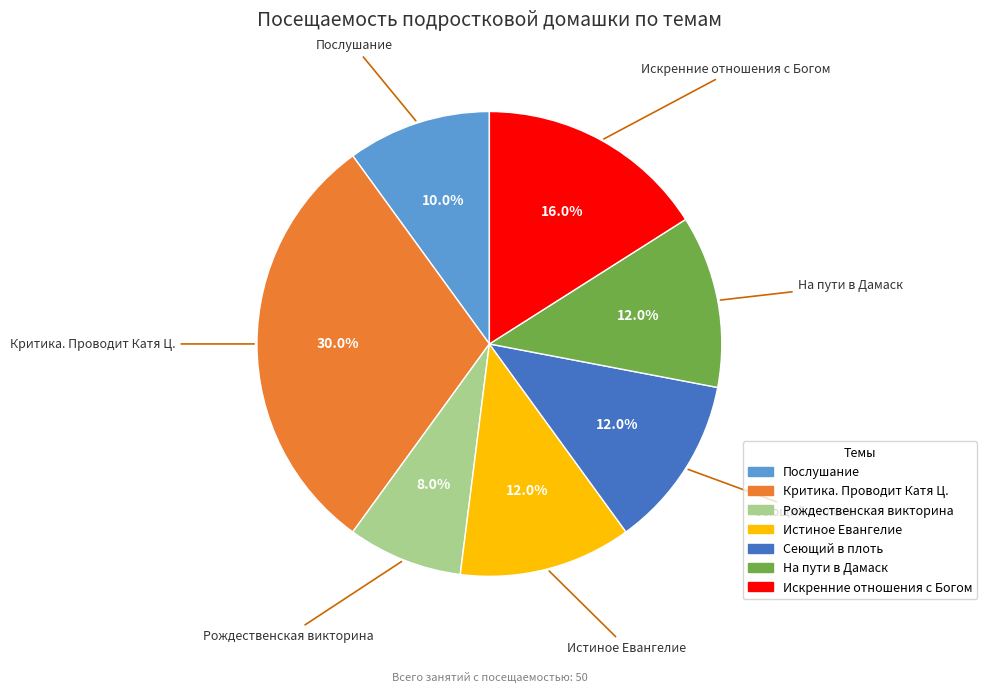

To the nearest percent, what percentage of the pie is Послушание?

10%